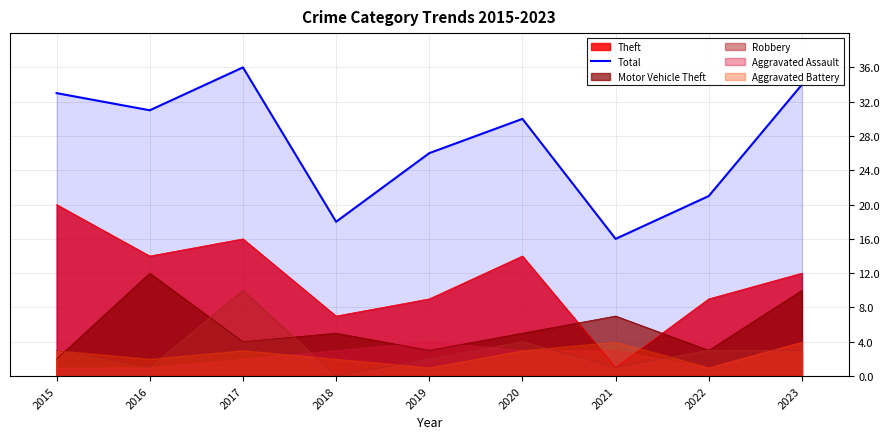

At which label is the value closest to 26?

2019